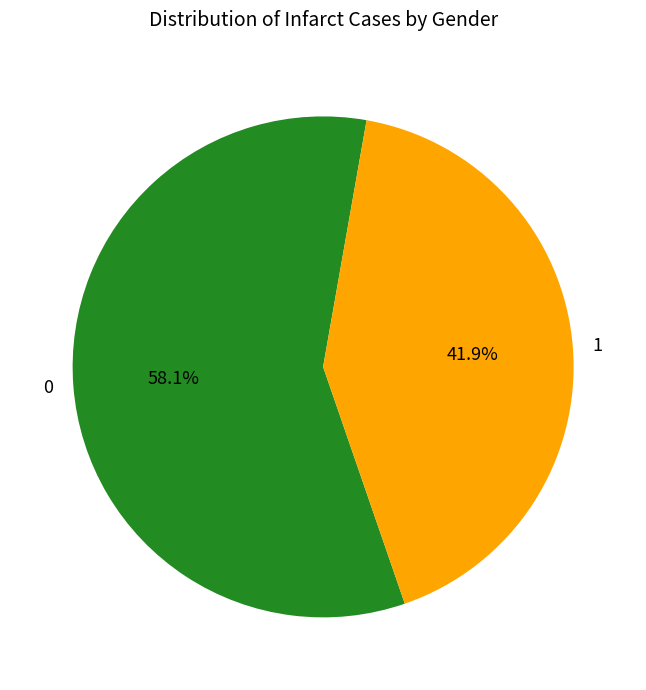

Rank the categories by value from highest to lowest.

0, 1